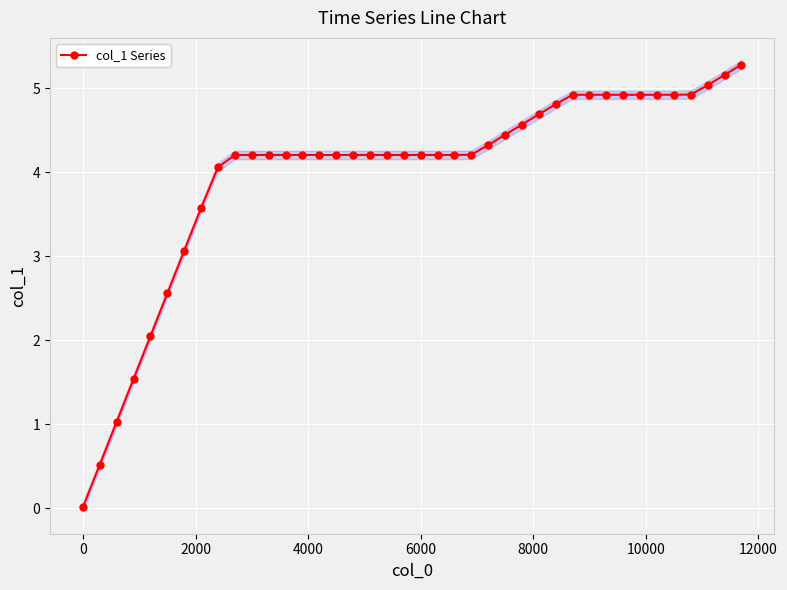

Reading left to right, extract all data points from this chart.

0.0	0.5	1.0	1.5	2.0	2.6	3.1	3.6	4.1	4.2	4.2	4.2	4.2	4.2	4.2	4.2	4.2	4.2	4.2	4.2	4.2	4.2	4.2	4.2	4.3	4.4	4.6	4.7	4.8	4.9	4.9	4.9	4.9	4.9	4.9	4.9	4.9	5.0	5.2	5.3